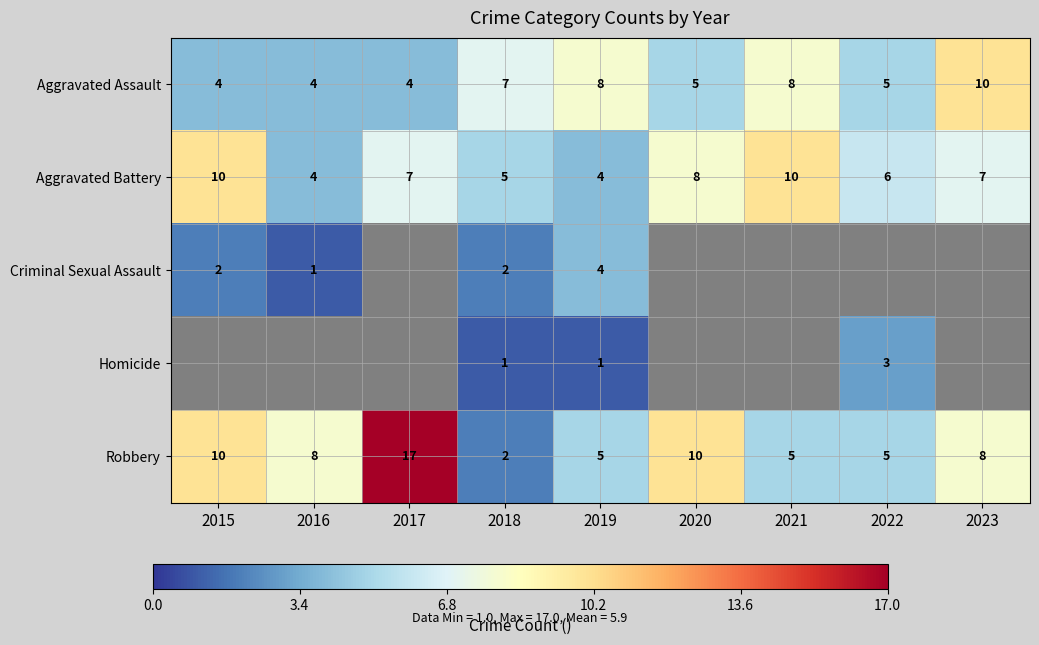

Is the value of Aggravated Assault at 2021 greater than the value of Criminal Sexual Assault at 2018?

Yes